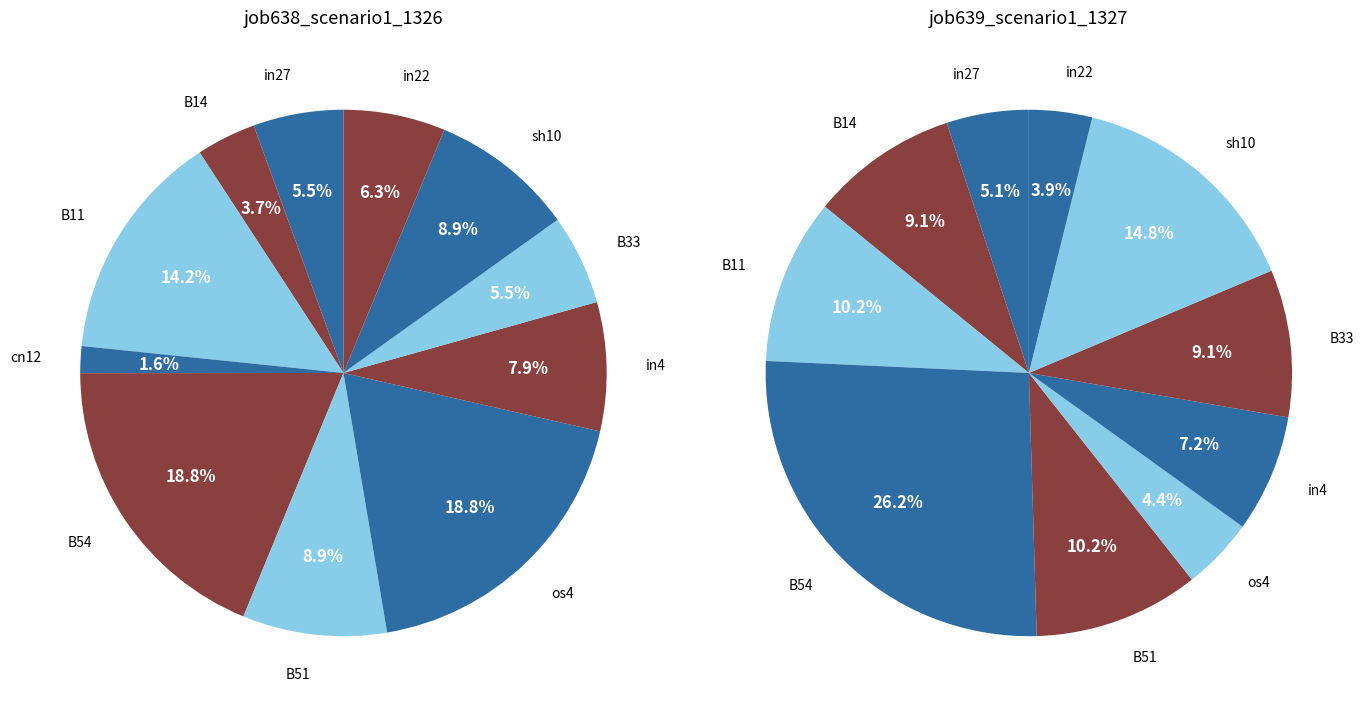

To the nearest percent, what is the combined percentage of B51 and B33?

19%